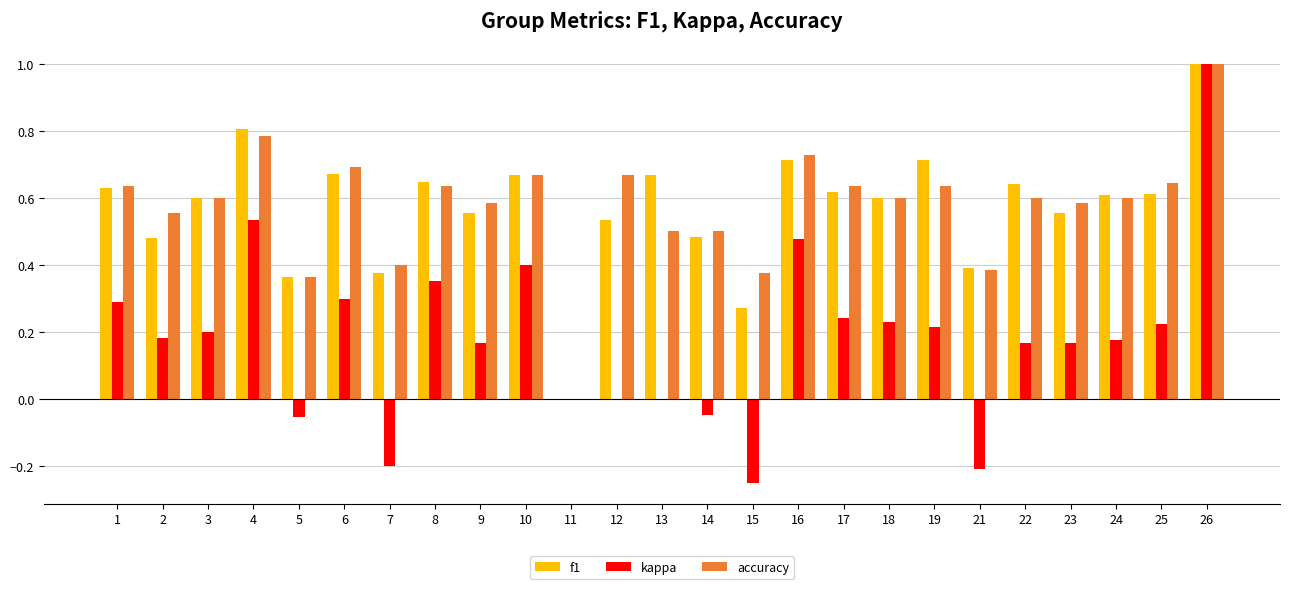

Is the value of accuracy at 10 greater than the value of f1 at 14?

Yes